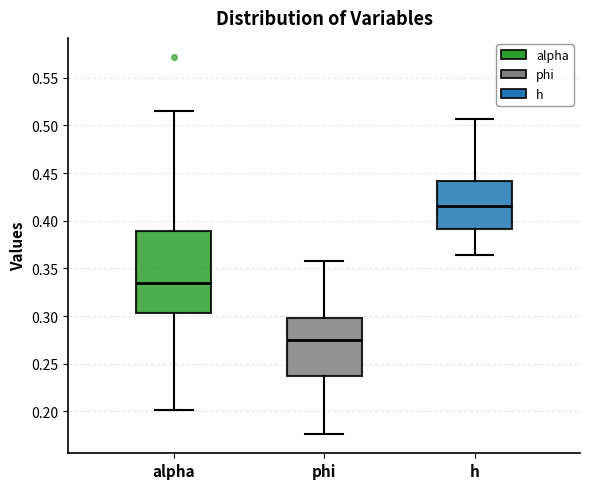

Which box is the tallest, from its lower edge to its upper edge?

alpha